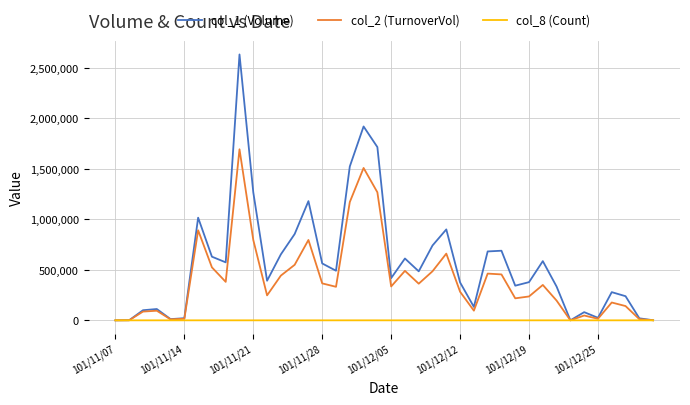

Which series has the largest total across all categories?

col_1 (Volume)